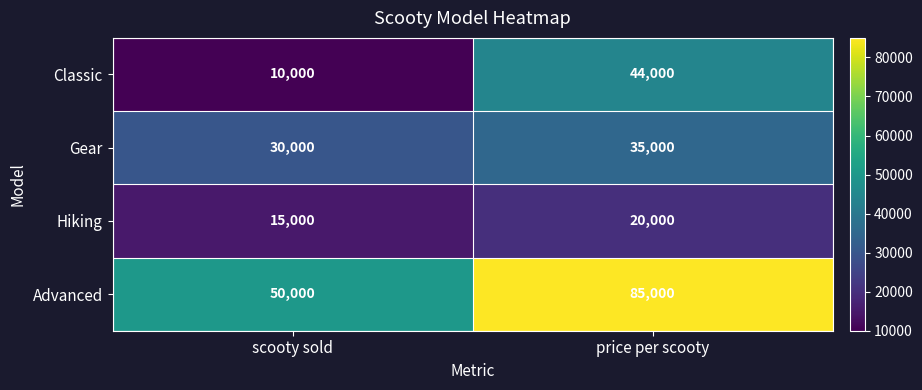

At how many categories does at least one series exceed 31868?

2